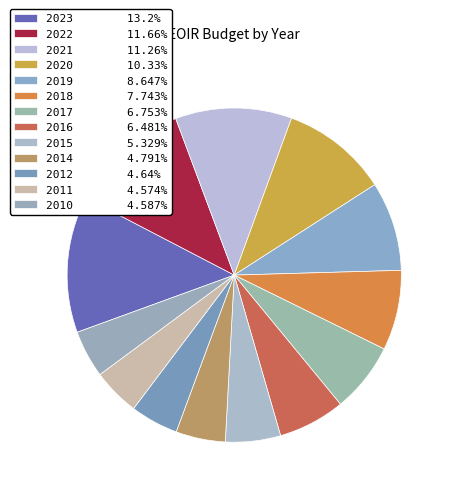

What is the largest slice in the pie chart?

2023